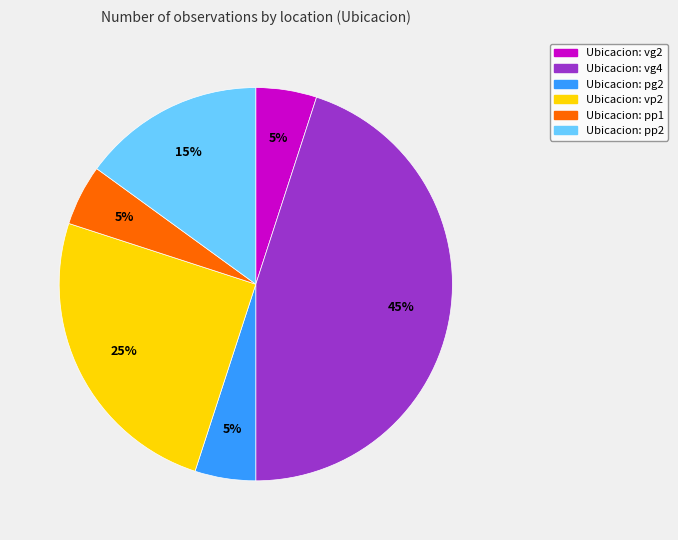

To the nearest percent, what is the average slice percentage?

17%